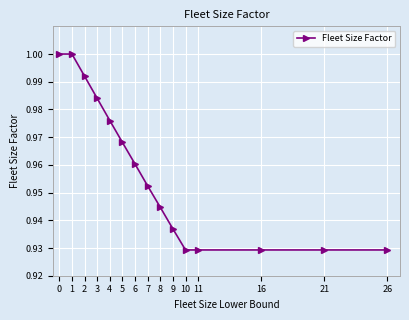

The value at 4 is 1.0. True or false?

True